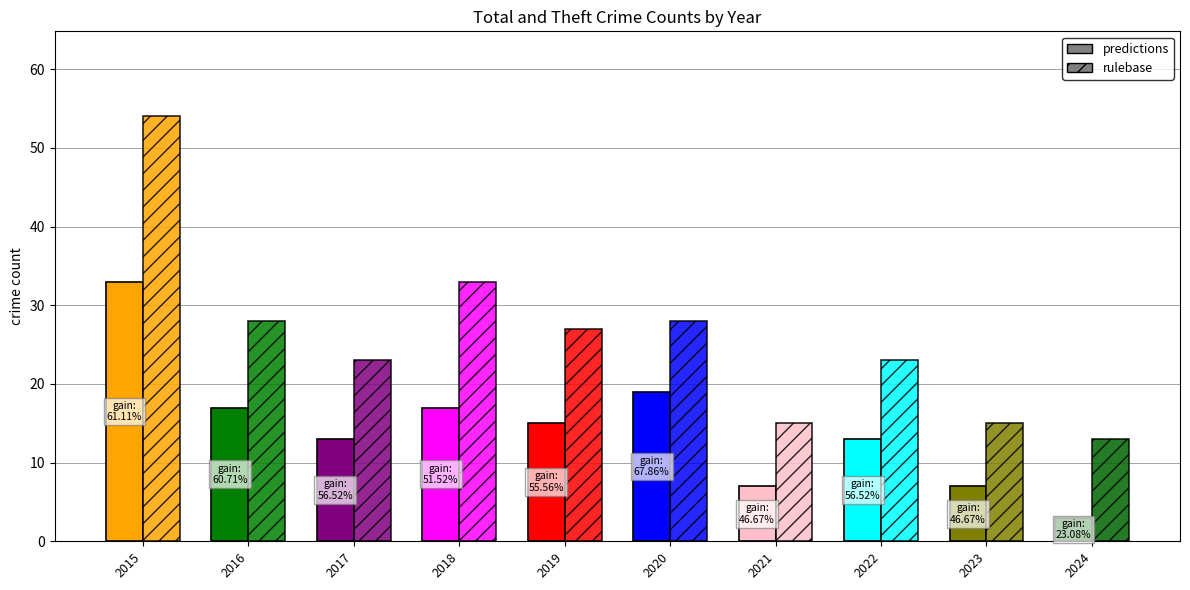

What is the minimum value shown in the chart?

3